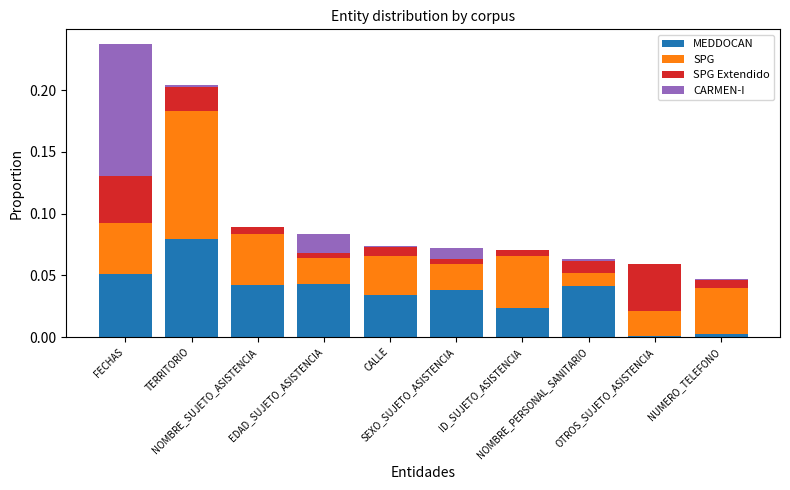

Are the bars horizontal?

No